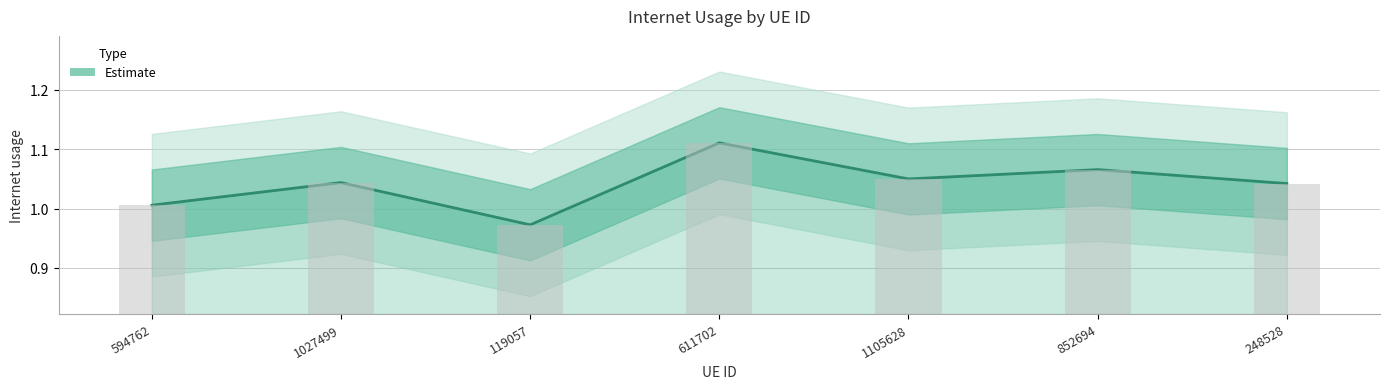

The chart shows a value of 0.4 at 594762. True or false?

False